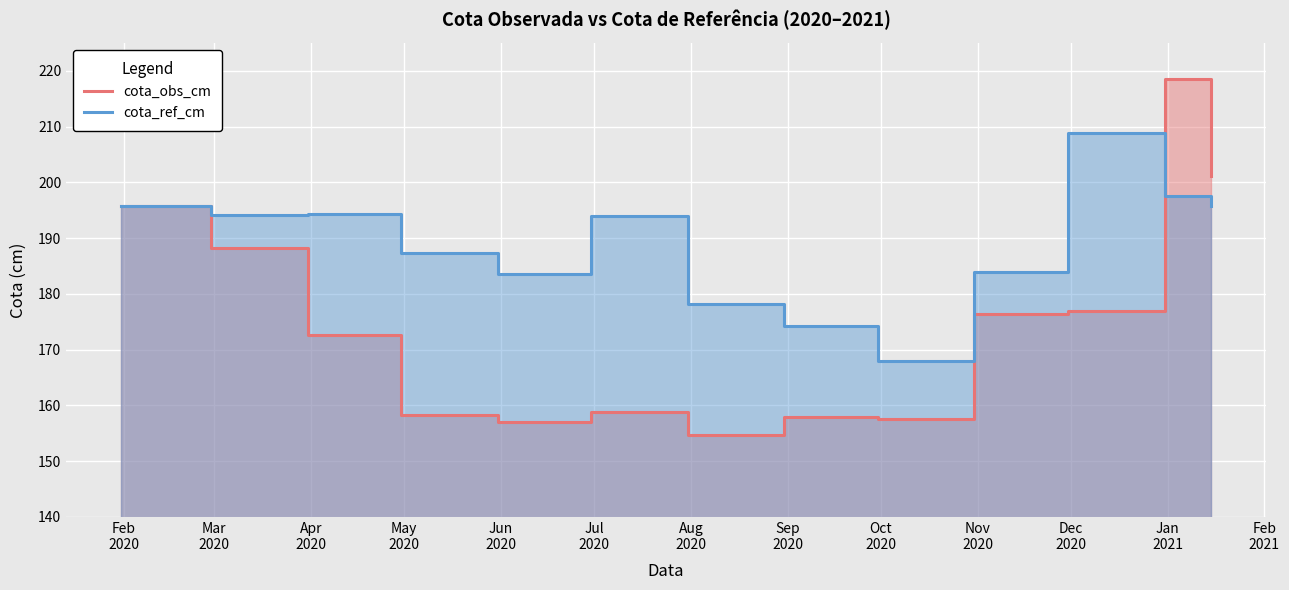

At how many categories does at least one series exceed 193?

7